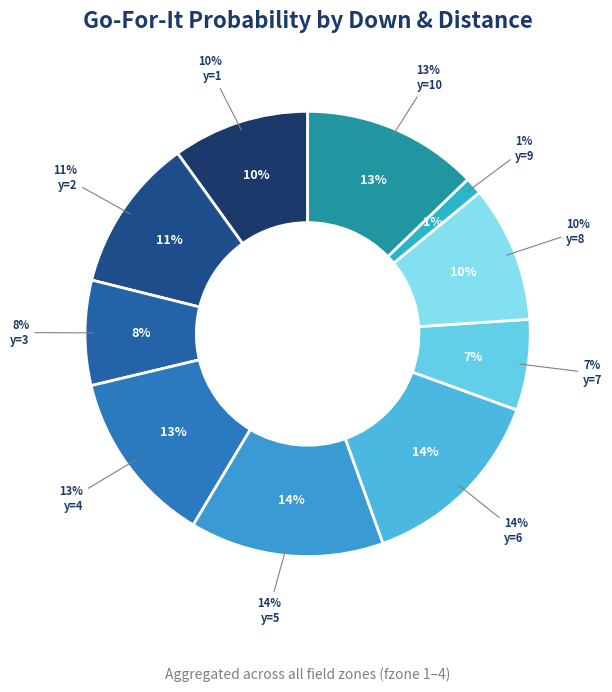

Does y=3 account for over 50% of the chart?

No